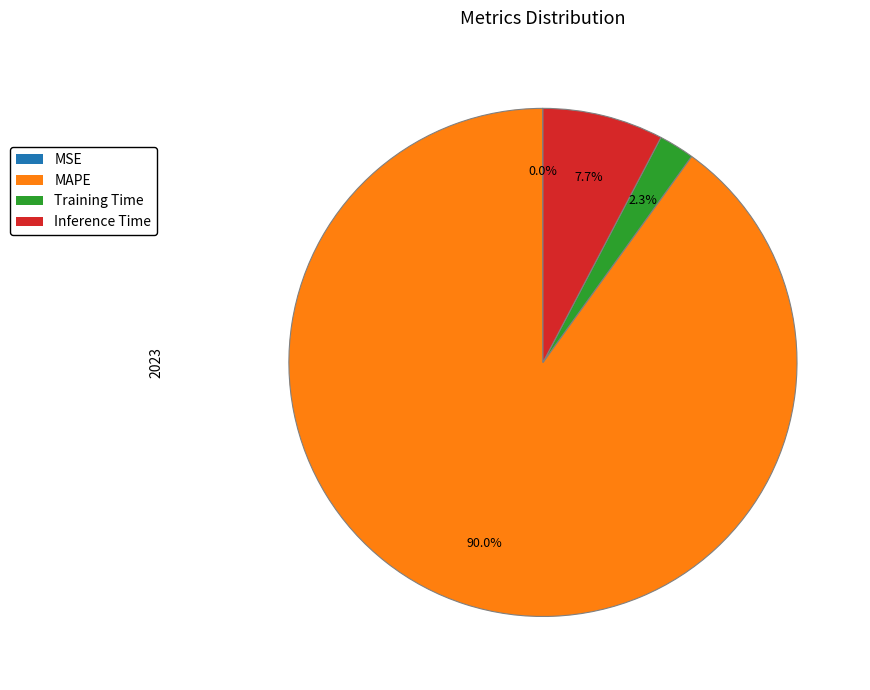

Combined, what portion of the pie is MAPE and Training Time?

92.3%